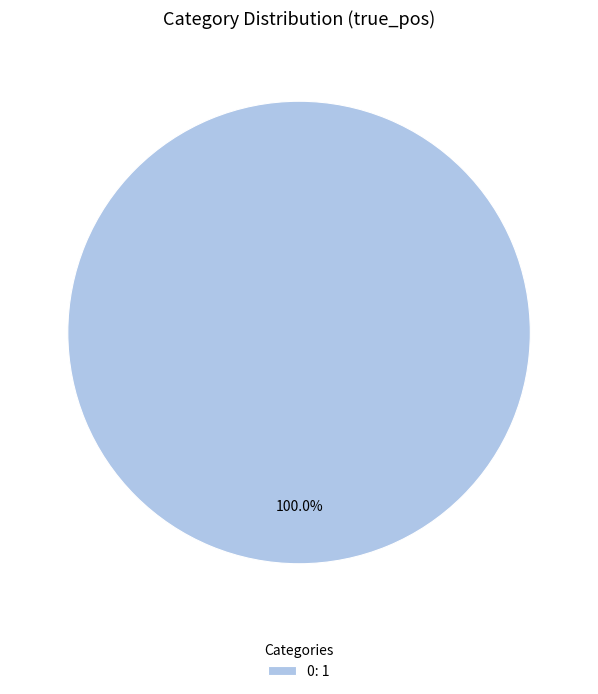

Rank the categories by value from highest to lowest.

0: 1